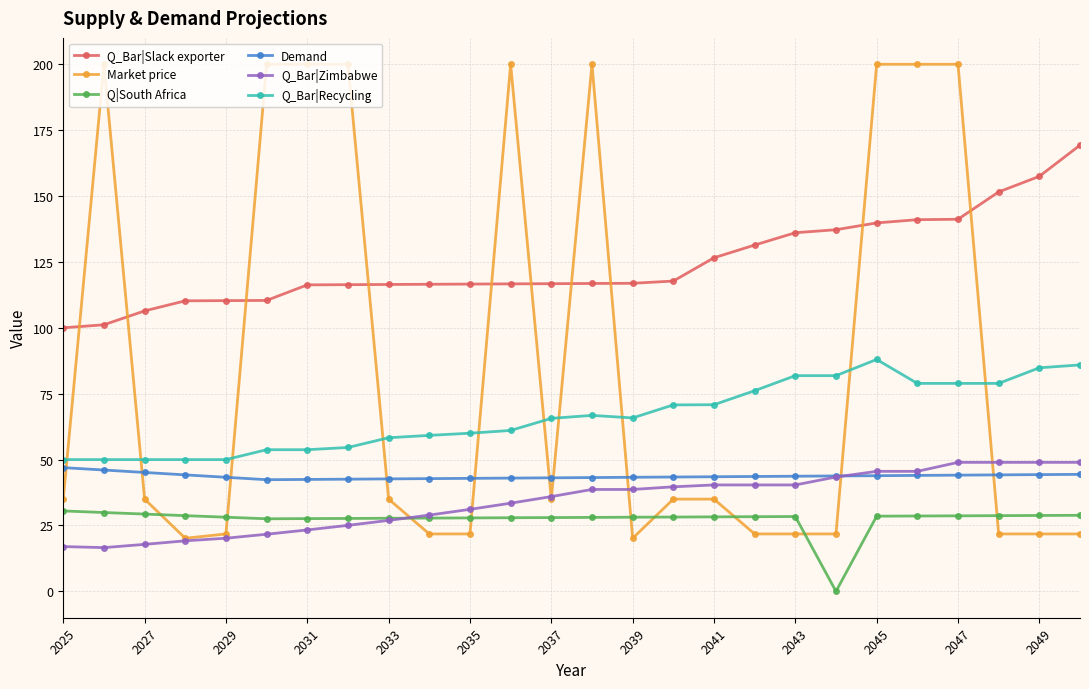

What is the average value of the Q|South Africa series?

27.3